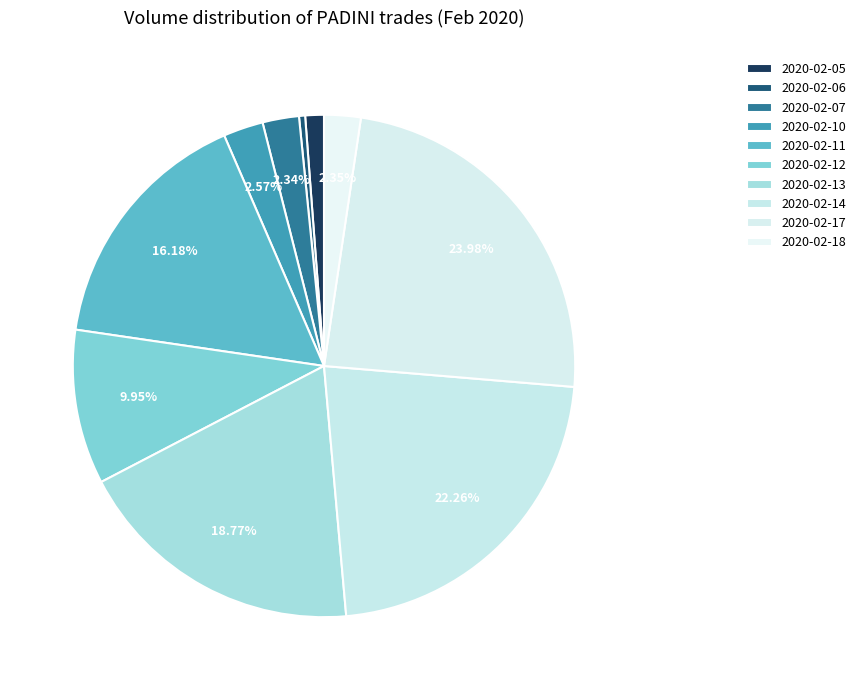

What percentage do 2020-02-12 and 2020-02-13 together represent?

28.7%